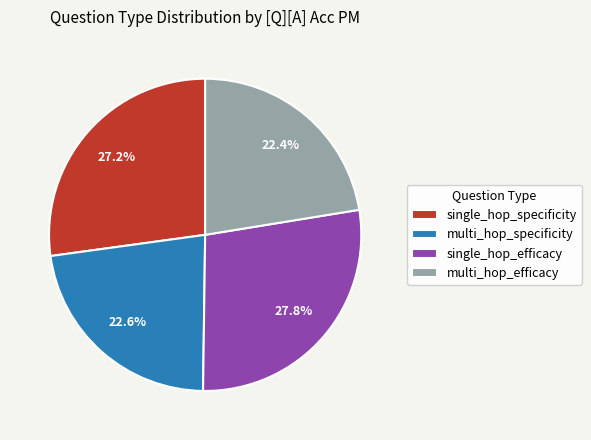

Which has a higher value, multi_hop_efficacy or single_hop_efficacy?

single_hop_efficacy